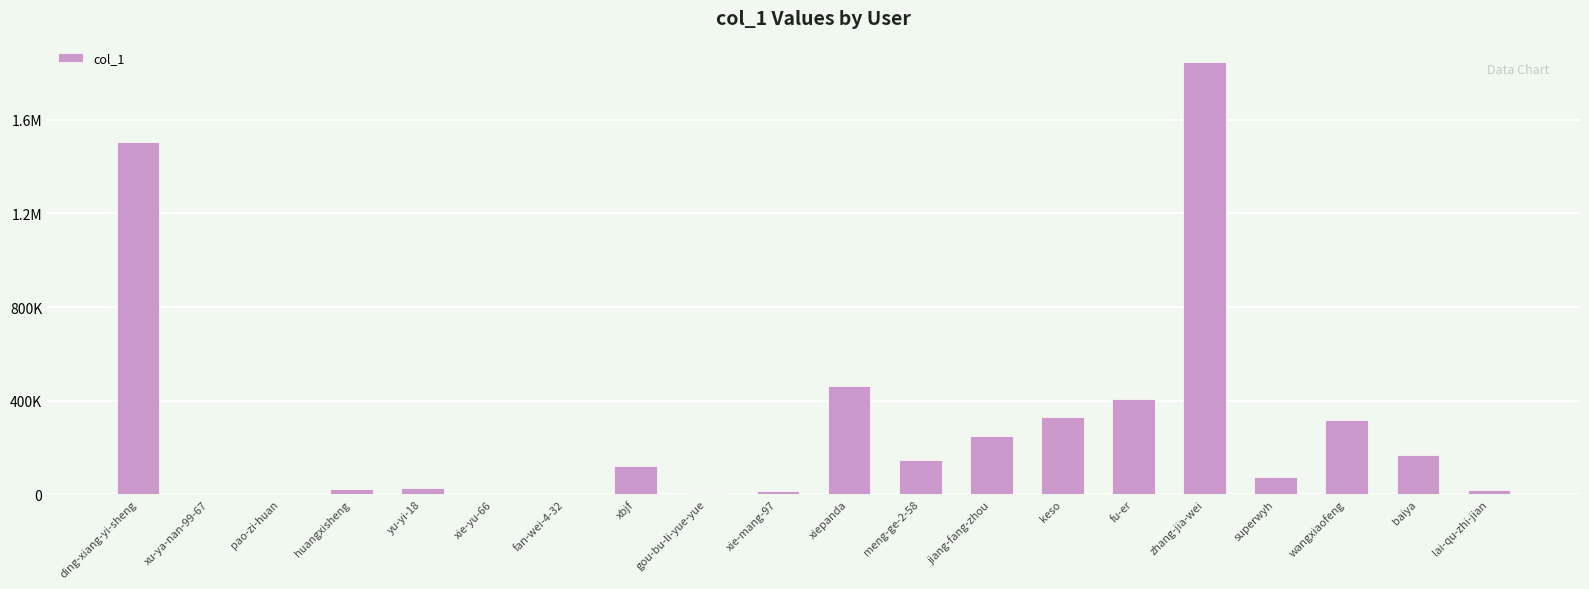

The value at wangxiaofeng is 319281. True or false?

True